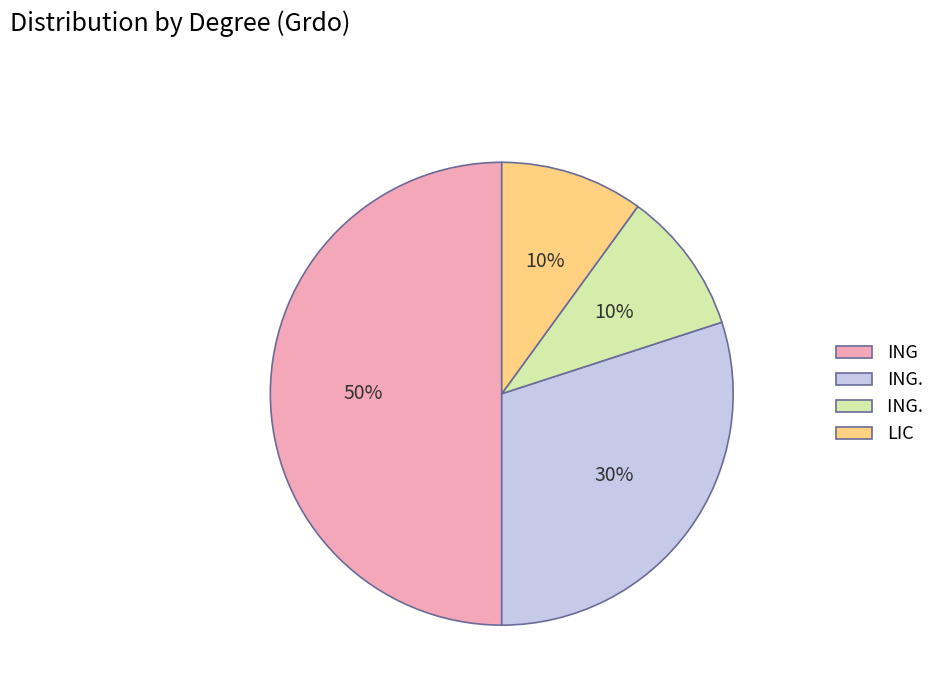

To the nearest percent, what is the average slice percentage?

25%